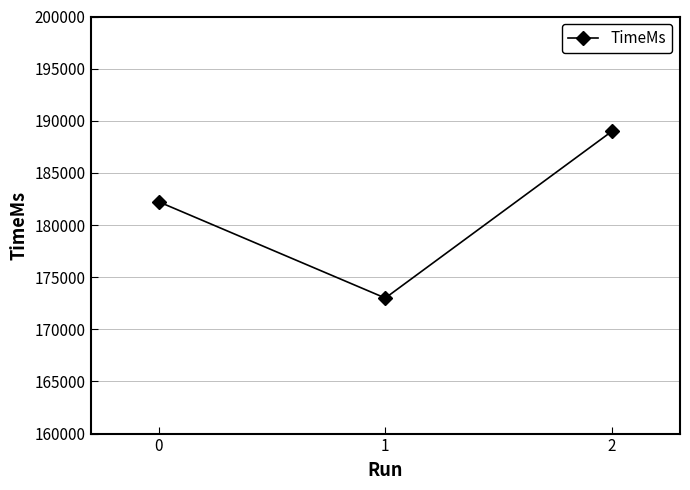

Does the chart display data point markers on the line(s)?

Yes